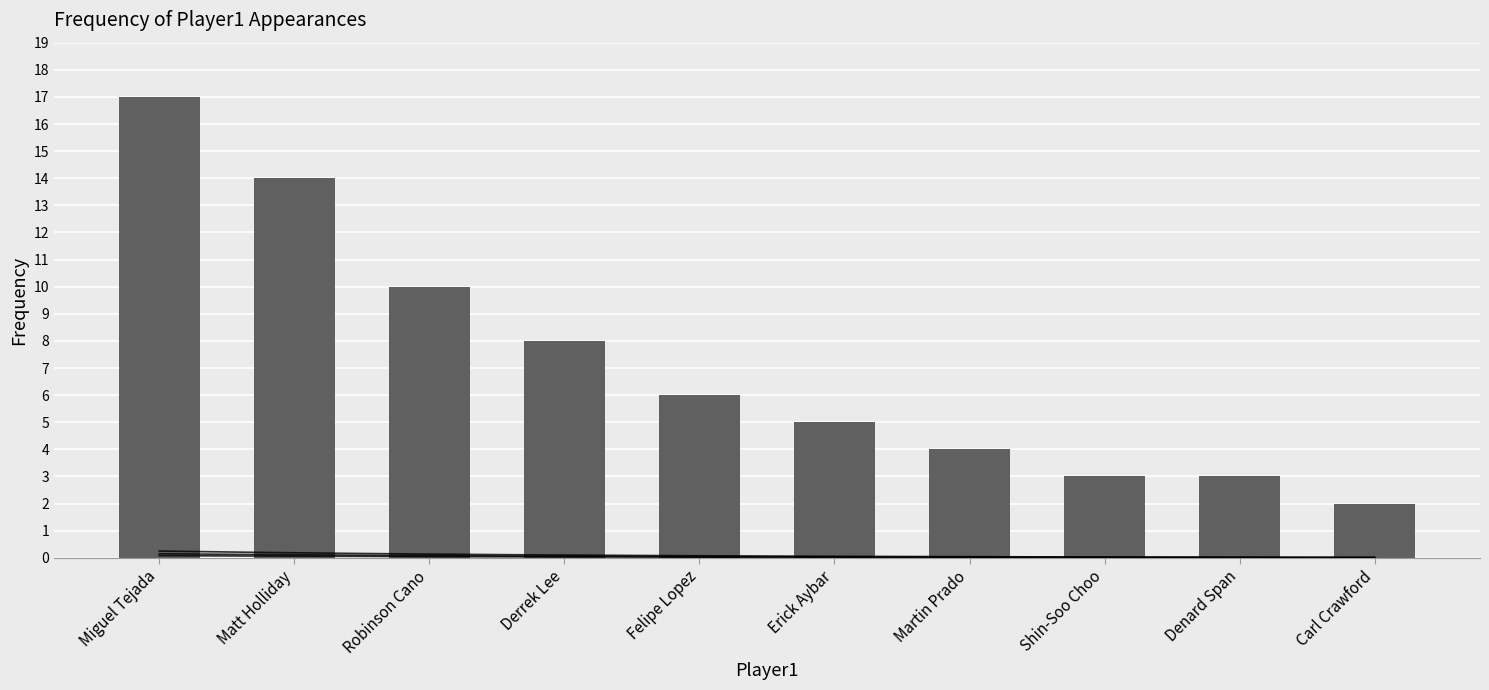

Approximately how many times larger is the value at Robinson Cano compared to Denard Span?

3.3